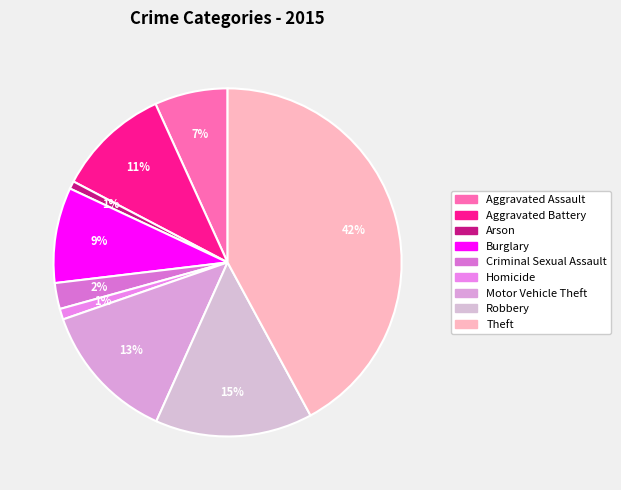

To the nearest percent, what is the combined percentage of Theft and Aggravated Assault?

49%